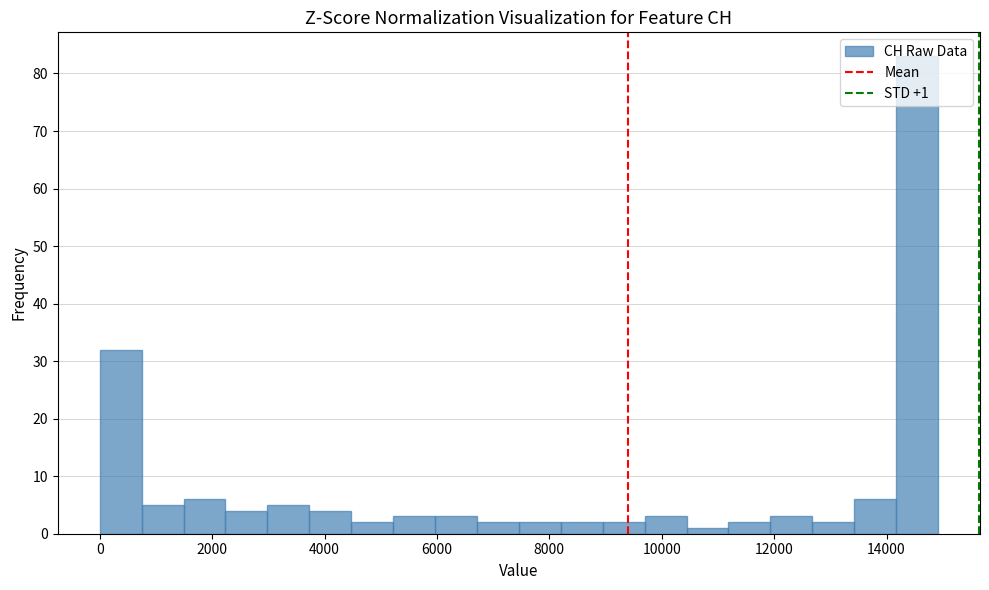

Around what value on the x-axis is the tallest bar? Give the approximate position of its centre, as read against the axis.

14600